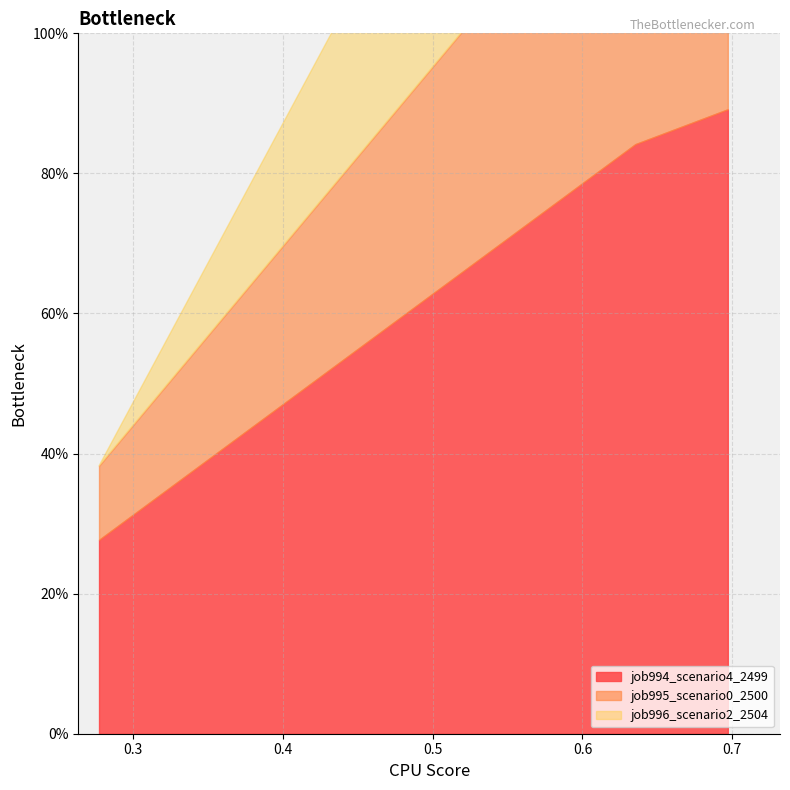

Reading right to left, transcribe all the data shown in this chart.

job994_scenario4_2499: 0.6970635672083638=0.9	0.6353100933547322=0.8	0.2770956970172669=0.3
job995_scenario0_2500: 0.6970635672083638=0.5	0.6353100933547322=0.5	0.2770956970172669=0.1
job996_scenario2_2504: 0.6970635672083638=0.5	0.6353100933547322=0.5	0.2770956970172669=0.0